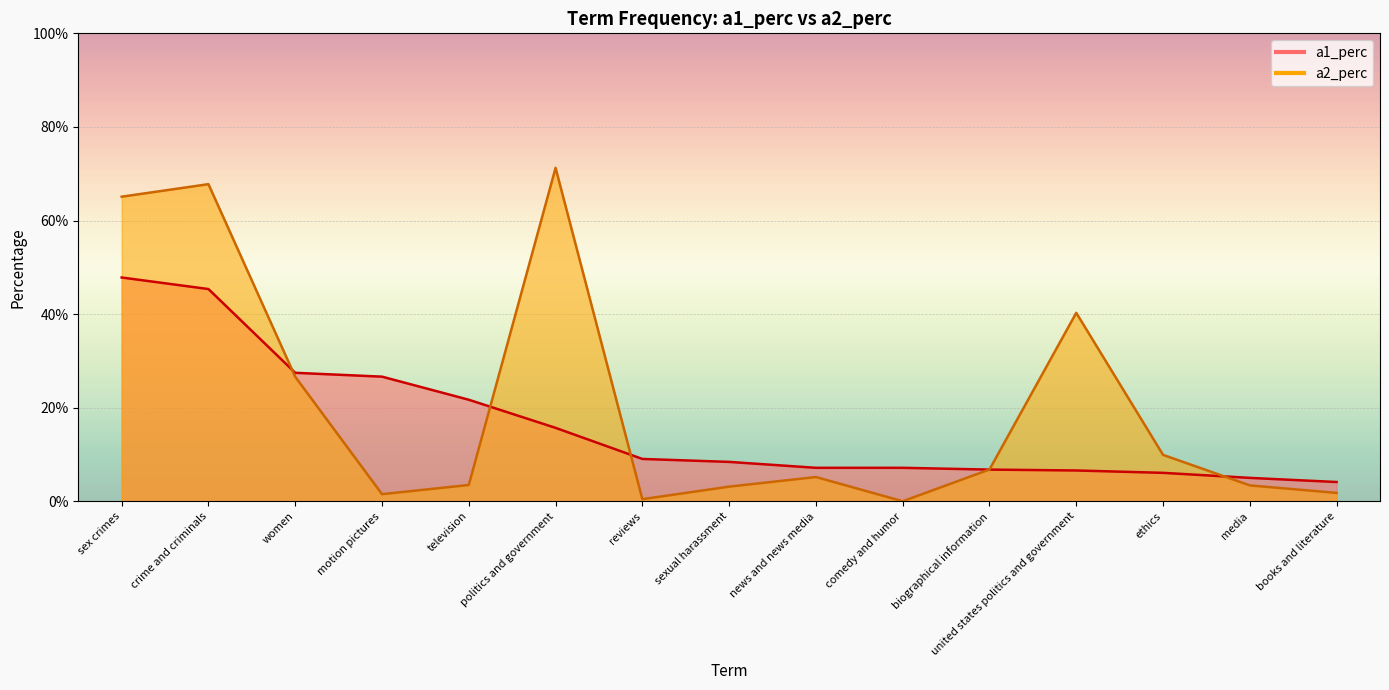

Rank the categories by a1_perc value from highest to lowest.

sex crimes, crime and criminals, women, motion pictures, television, politics and government, reviews, sexual harassment, news and news media, comedy and humor, biographical information, united states politics and government, ethics, media, books and literature